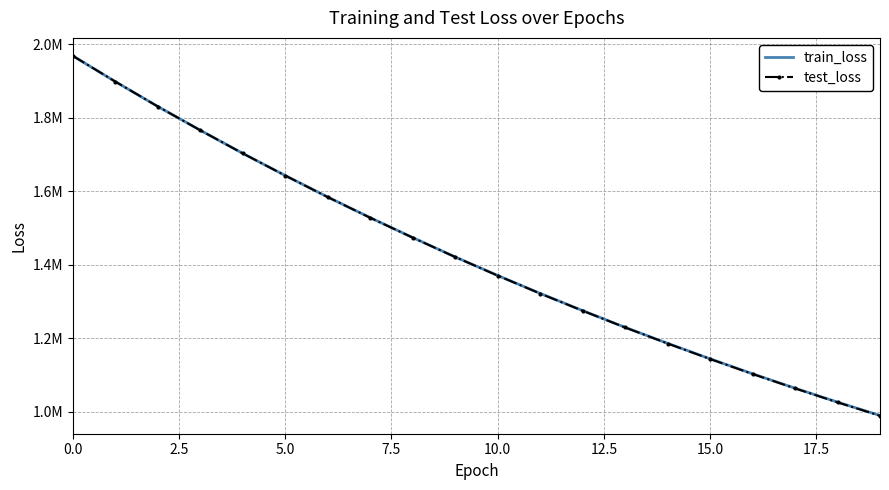

What is the label of the 17th point from the left?

16